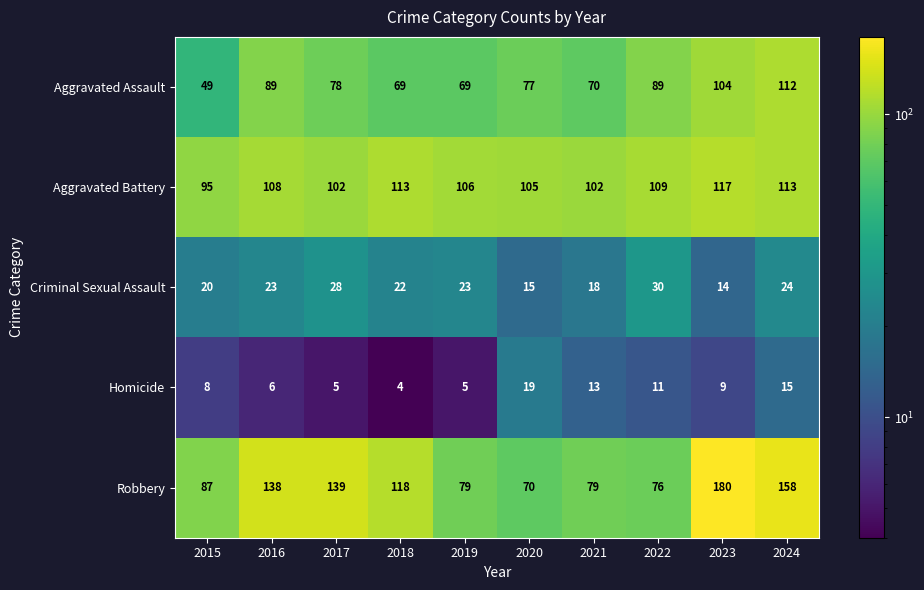

What is the approximate value of Homicide at 2015?

8